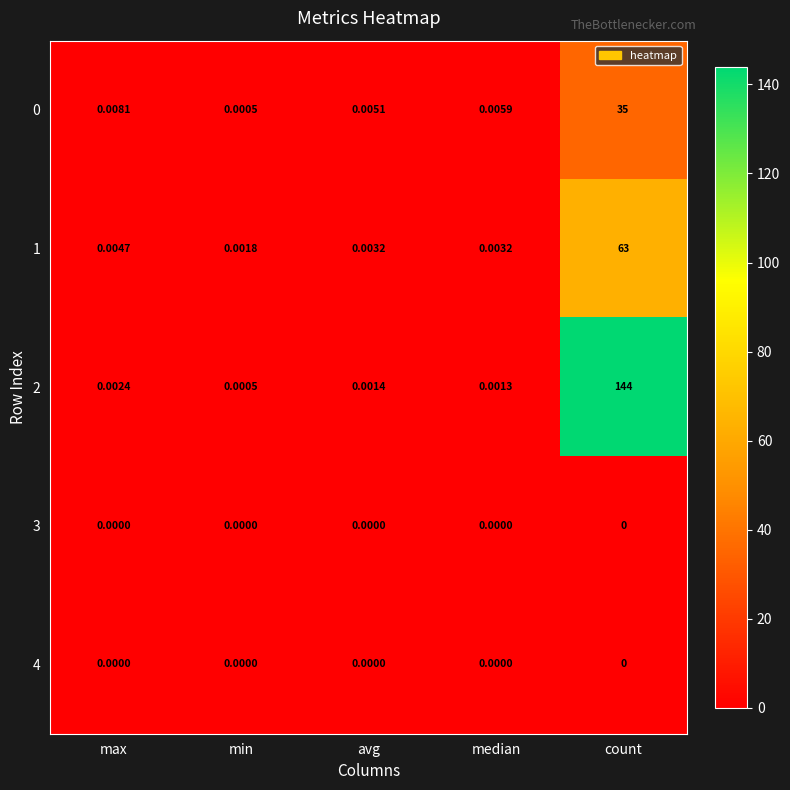

List the labels in order of 0 value, smallest first.

min, avg, median, max, count